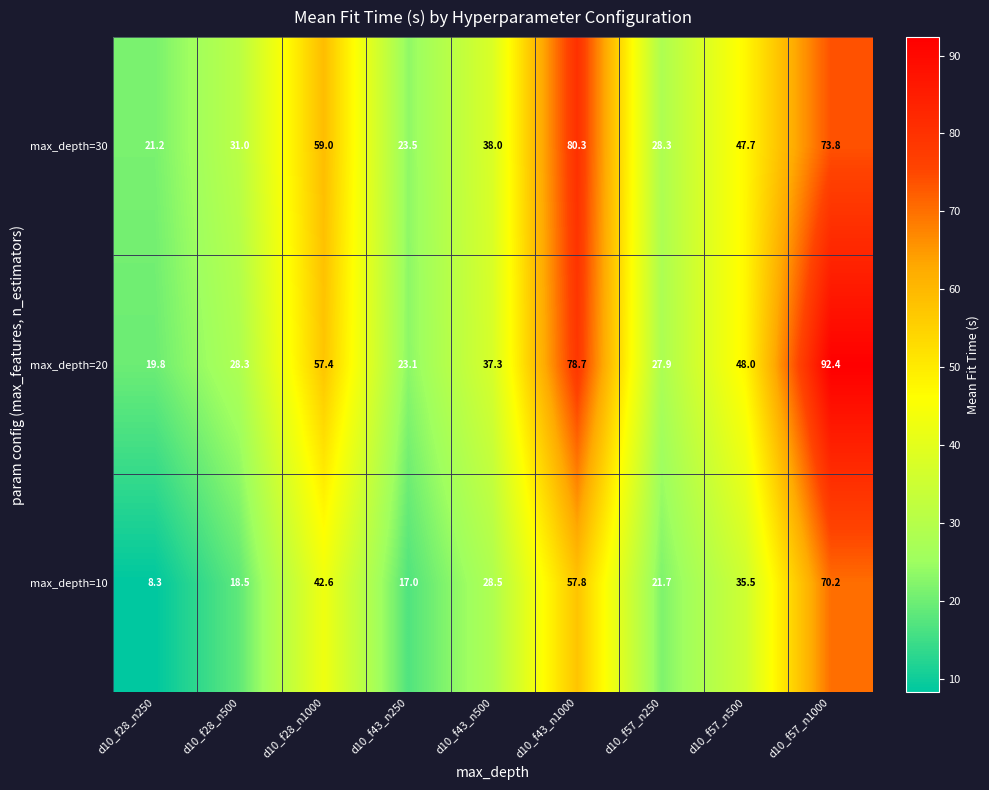

What is the minimum value shown in the chart?

8.3